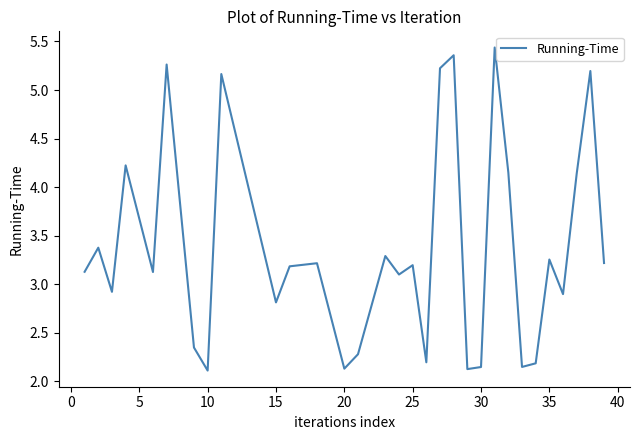

How many lines are shown in the chart?

1